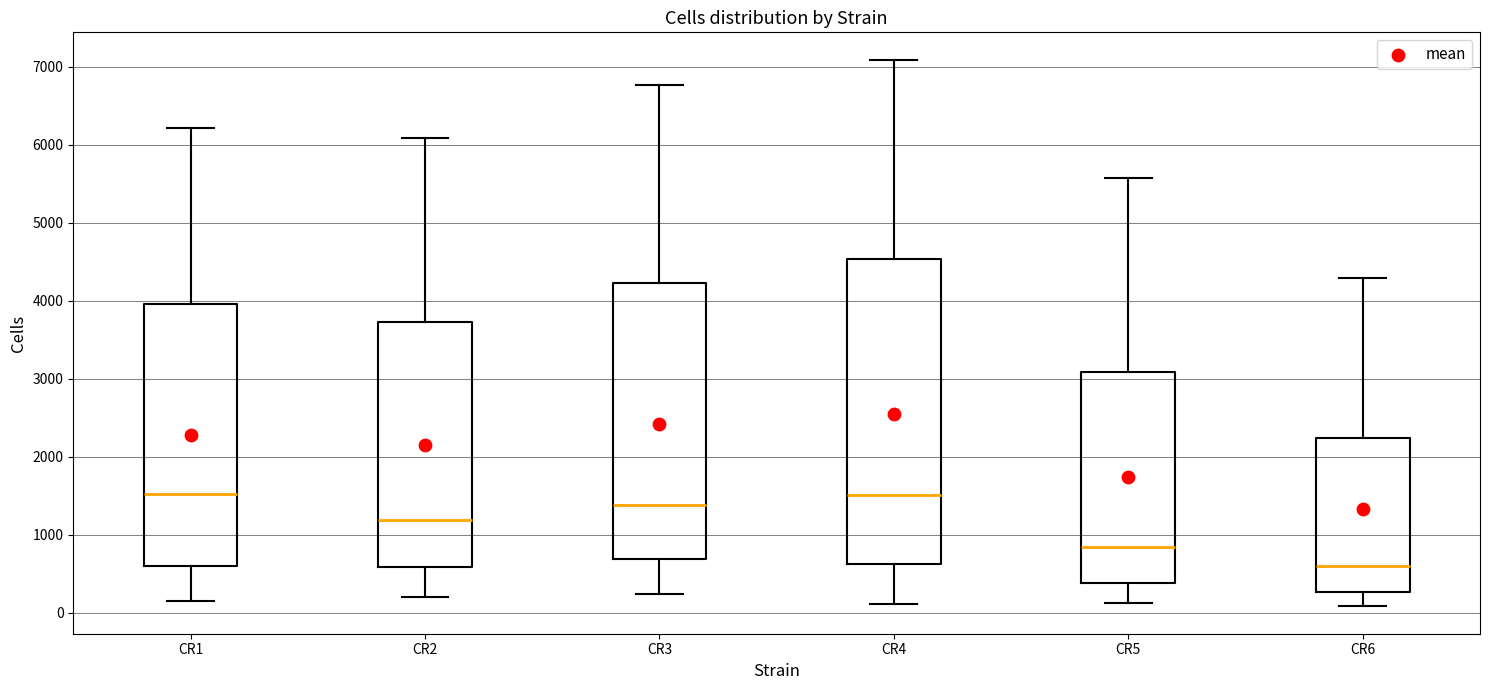

Which box is the tallest, from its lower edge to its upper edge?

CR4